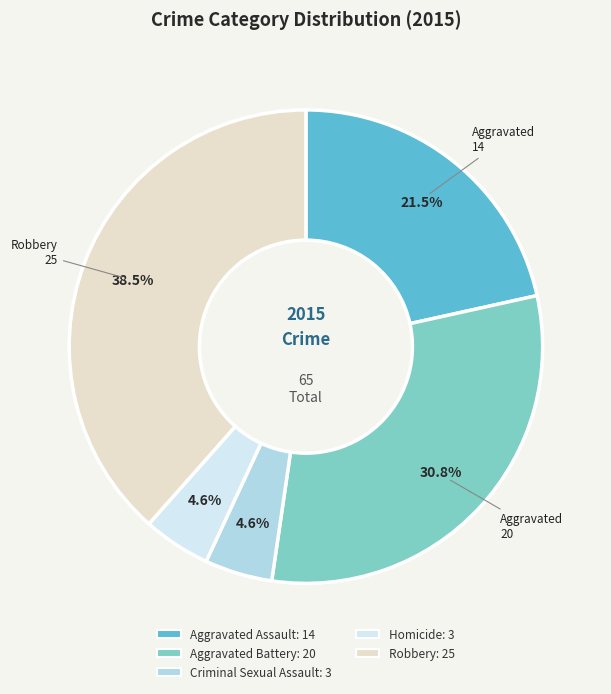

Is there any slice that represents more than half of the pie?

No